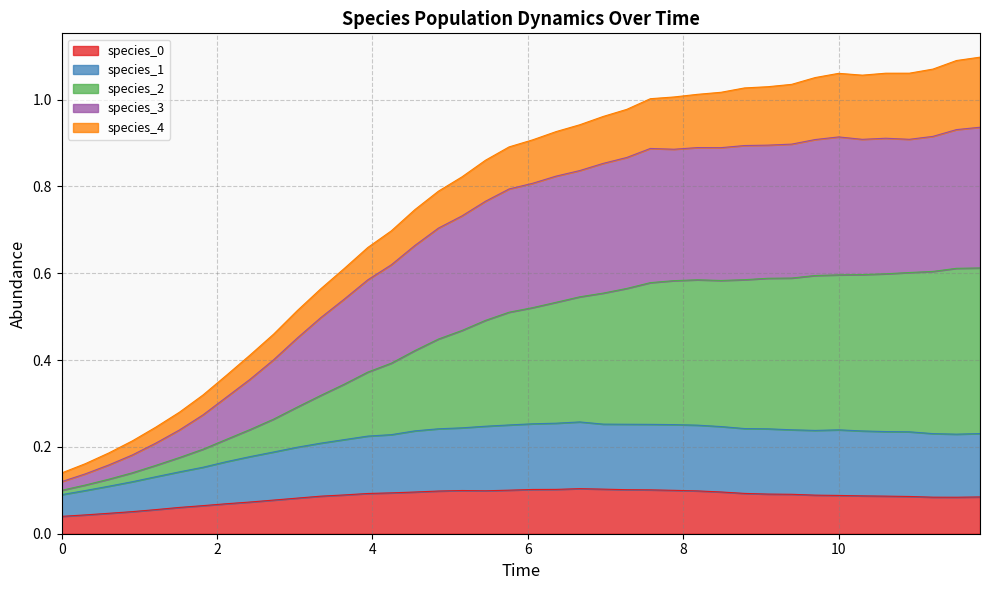

Does the chart display data point markers on the line(s)?

No